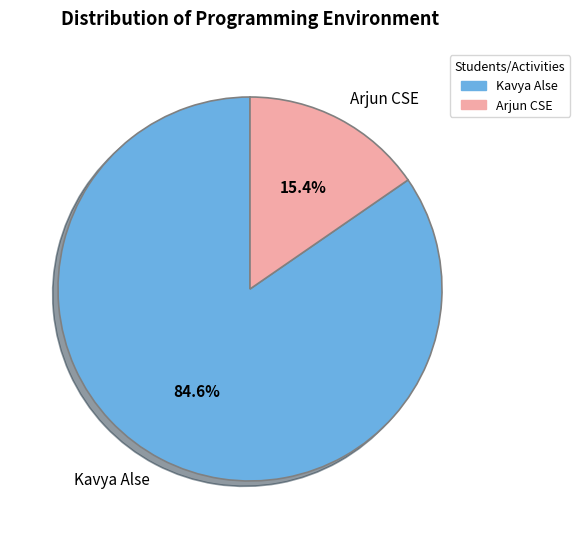

To the nearest percent, what portion does Kavya Alse represent?

85%